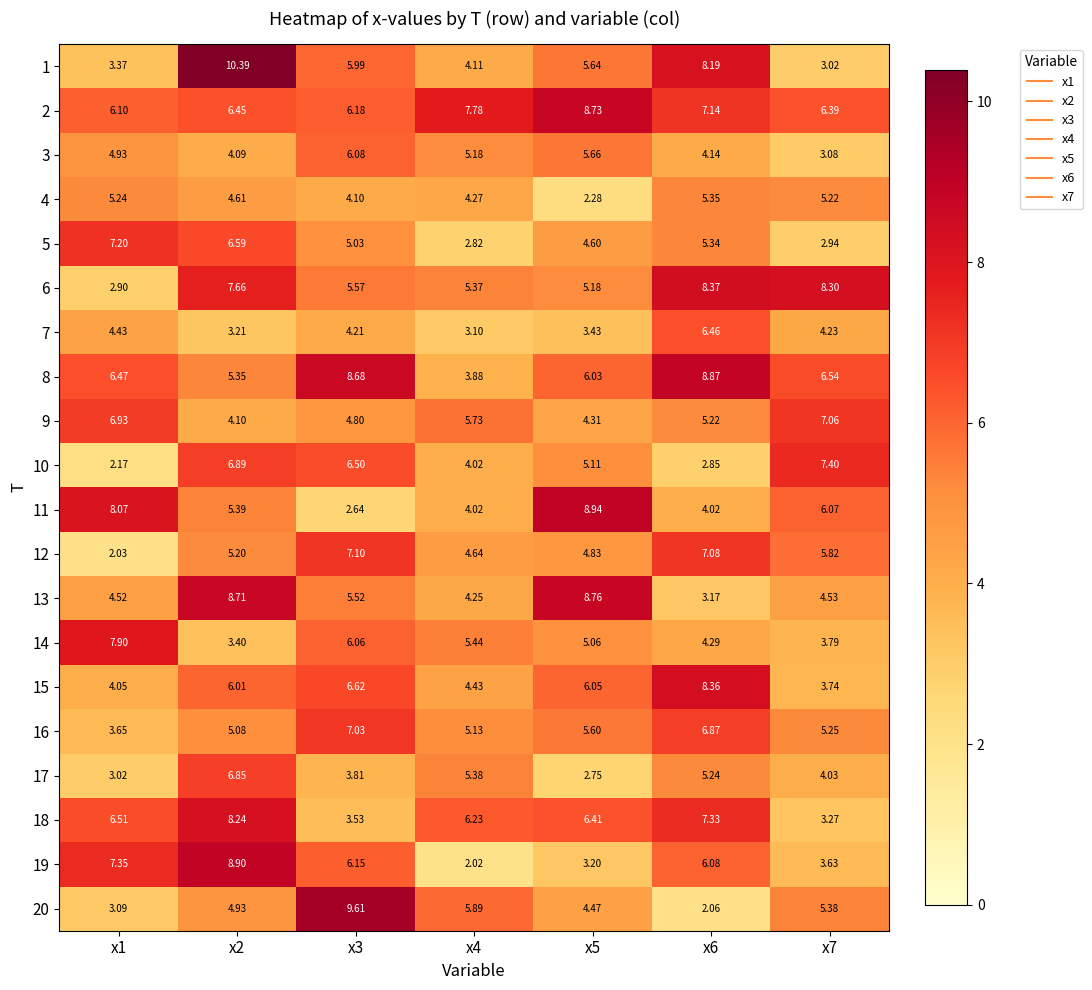

What is the total value across all series at x5?

107.0